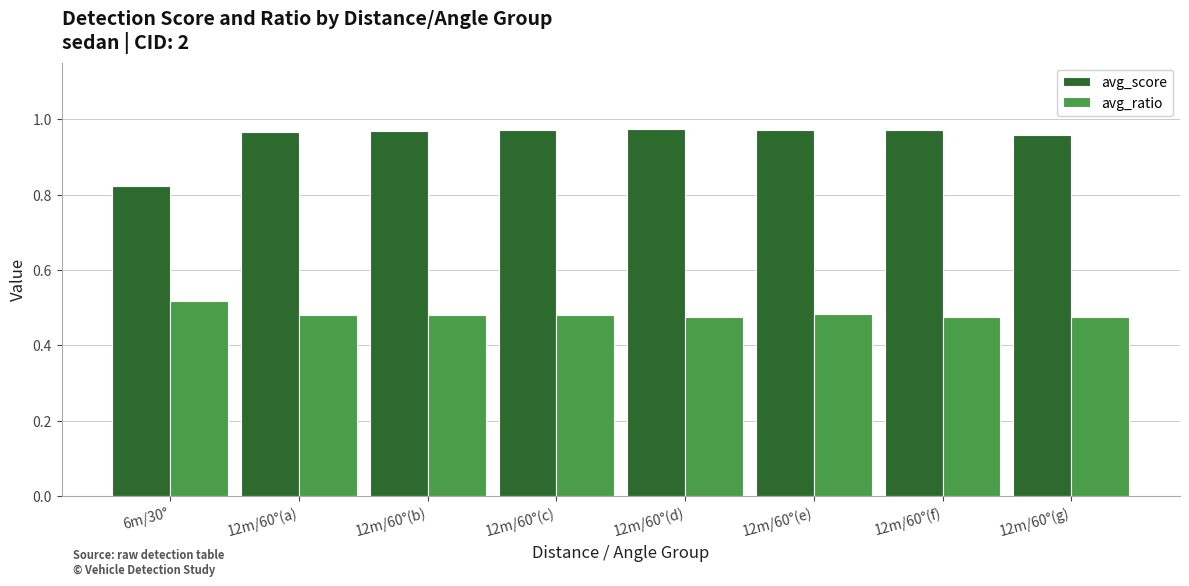

True or false: avg_score has a value of 0.2 at 12m/60°(b).

False